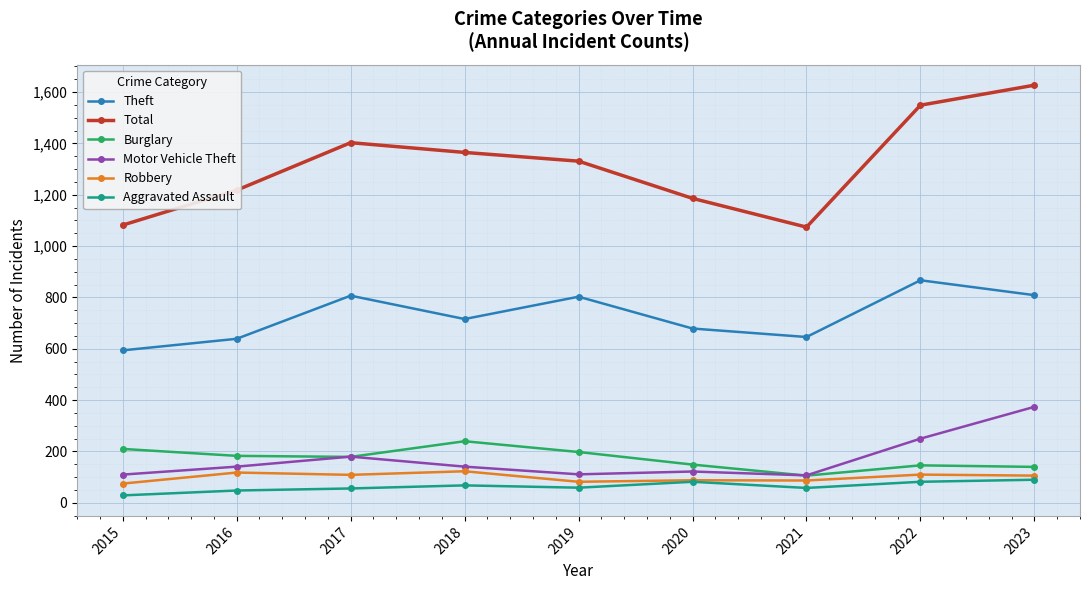

True or false: Aggravated Assault and Theft cross at least once.

False